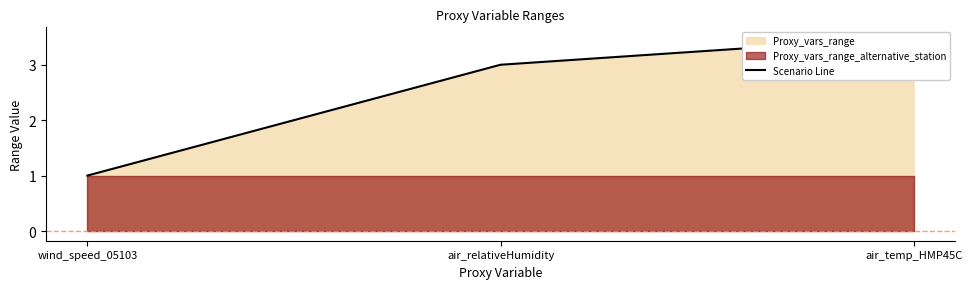

Is it true that the value at air_relativeHumidity is 1.7?

False